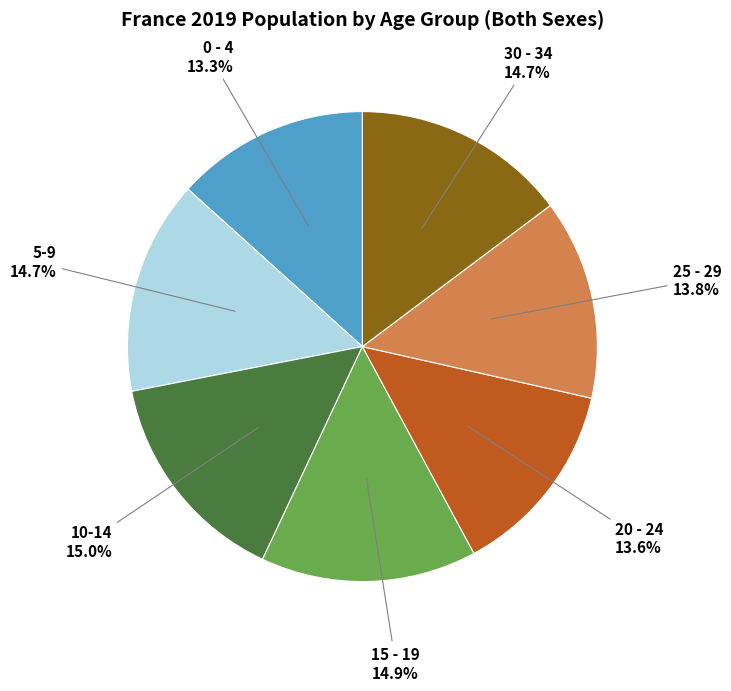

Is there a majority slice in this chart?

No